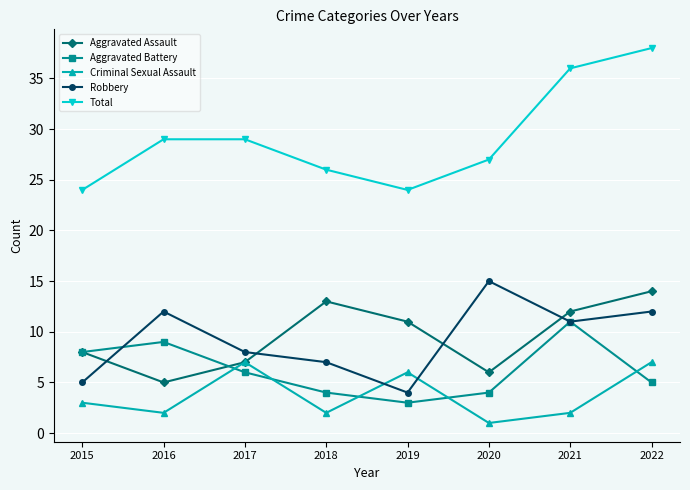

What are all the series names shown in the legend?

Aggravated Assault, Aggravated Battery, Criminal Sexual Assault, Robbery, Total